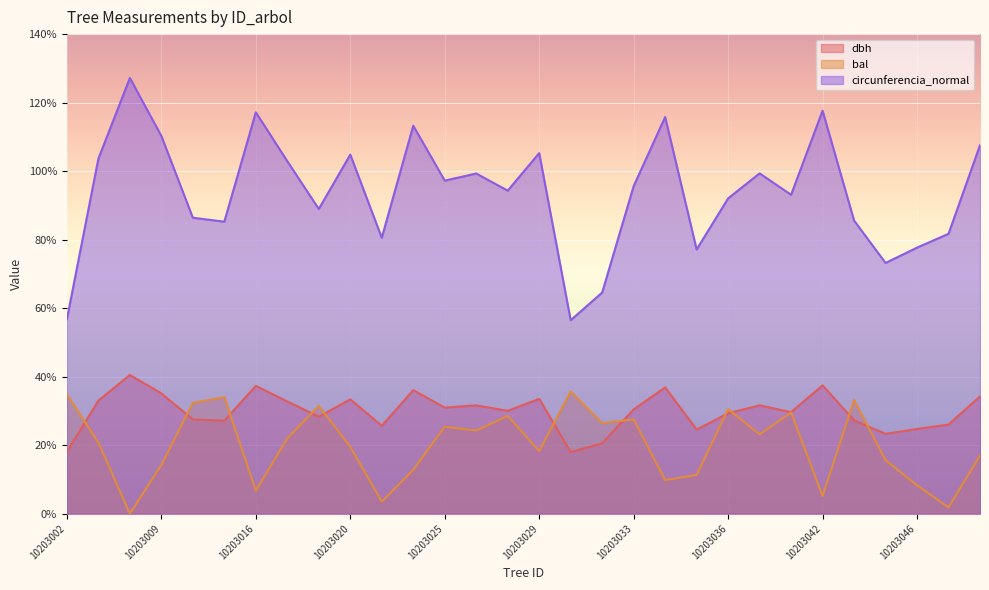

Which series has the largest total across all categories?

circunferencia_normal